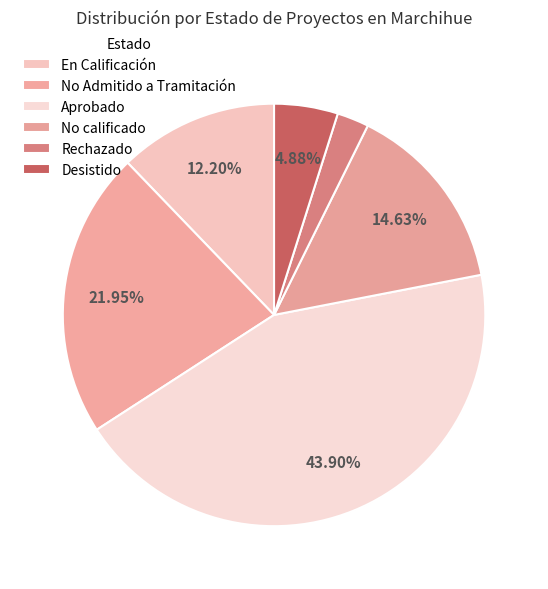

The No Admitido a Tramitación slice represents 22% of the pie. True or false?

True